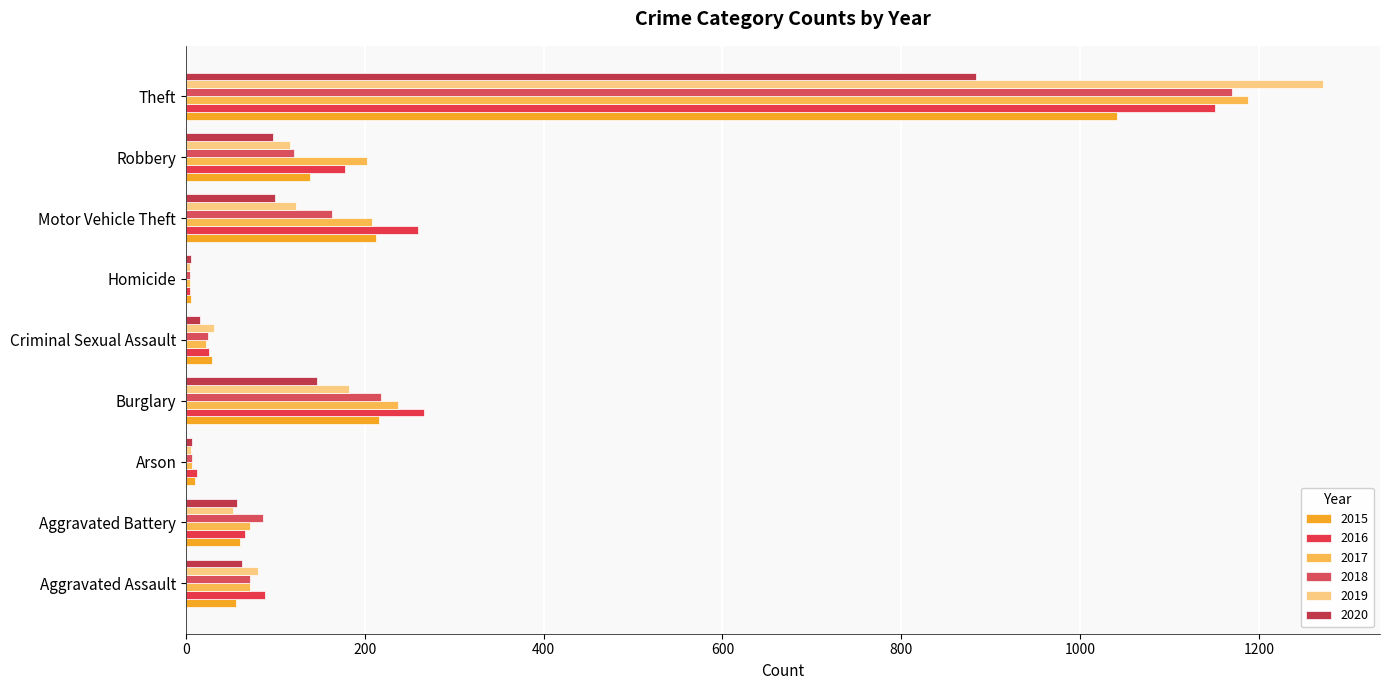

What is the difference between the 2015 values at Arson and Robbery?

129